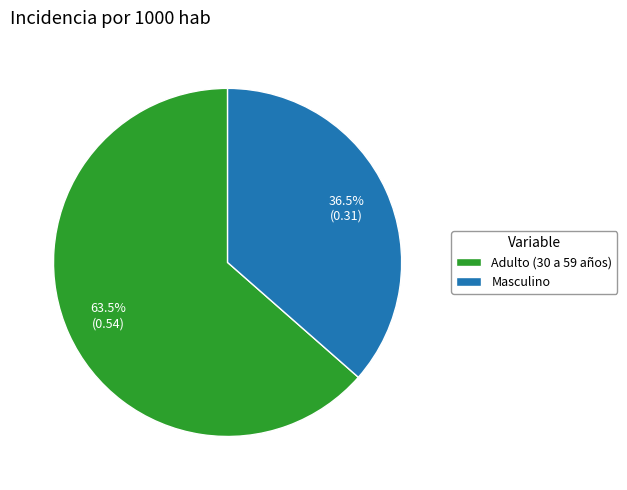

How many slices are in this pie chart?

2